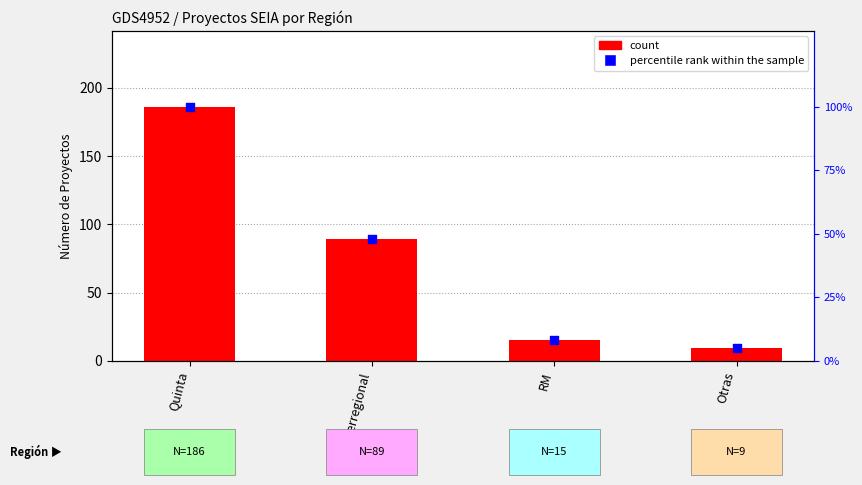

Which series has the largest Y range (max minus min)?

count